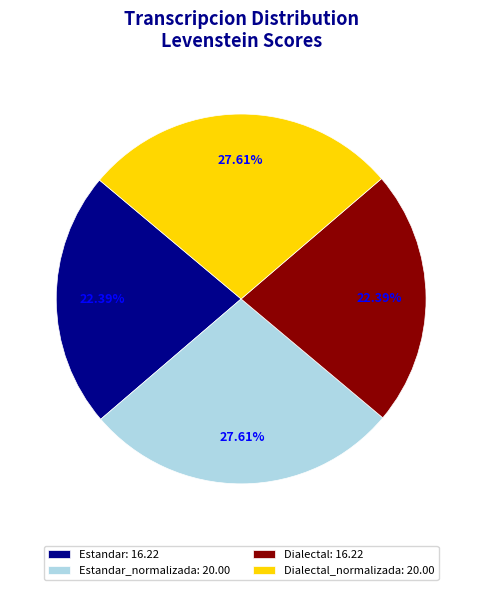

Between Estandar_normalizada: 20.00 and Dialectal: 16.22, which is larger?

Estandar_normalizada: 20.00